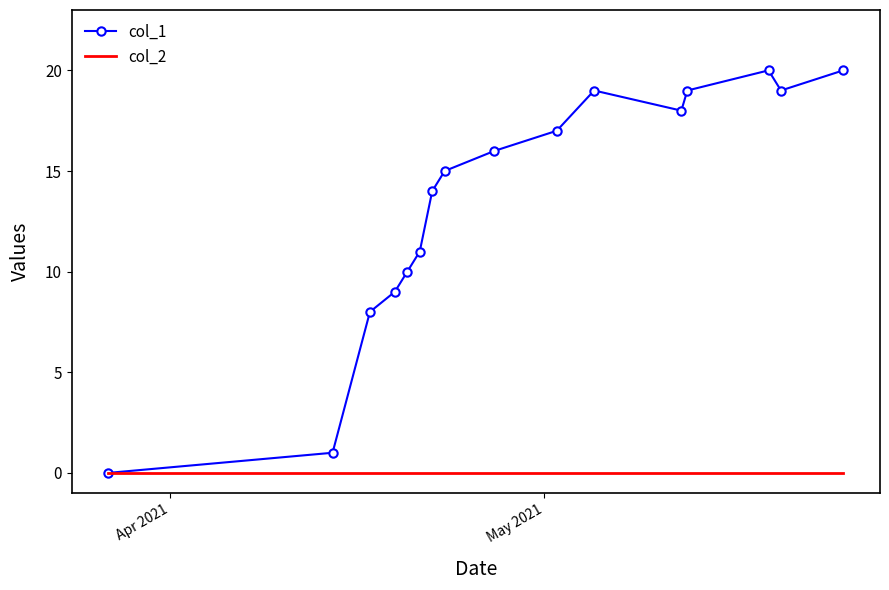

Which series has the largest total across all categories?

col_1